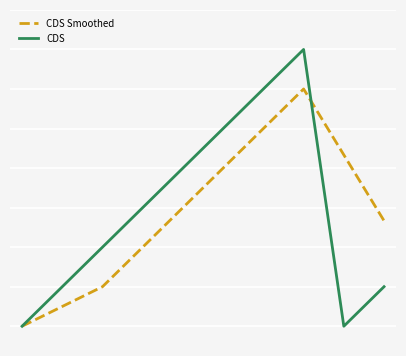

Does the chart display data point markers on the line(s)?

No